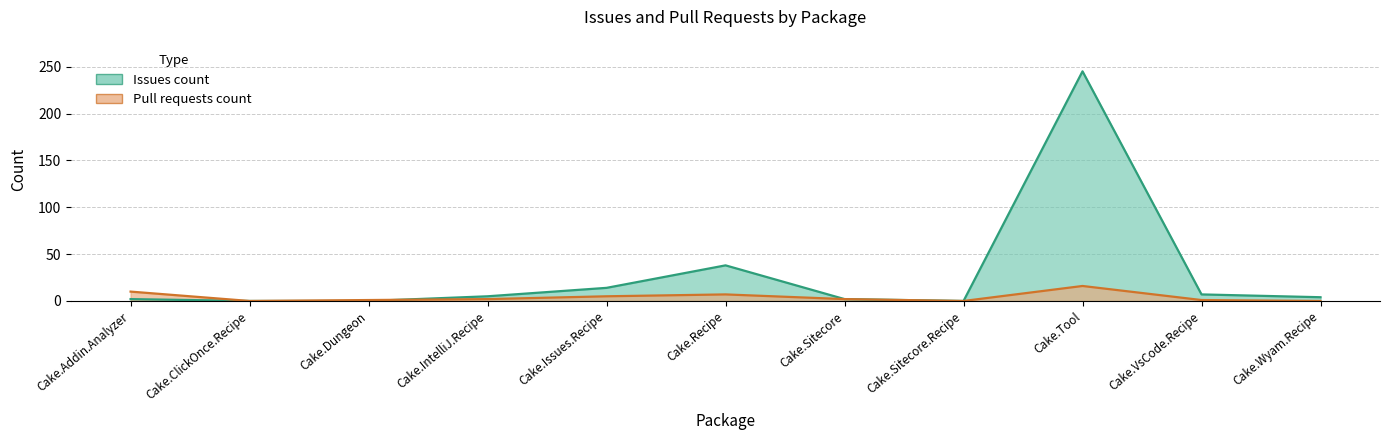

Which series changed the most between Cake.VsCode.Recipe and Cake.Wyam.Recipe?

Issues count